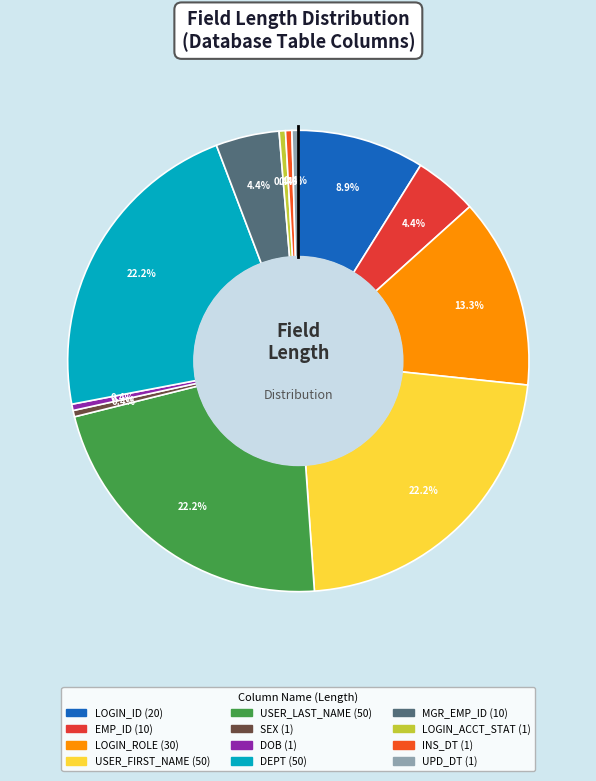

Does LOGIN_ID represent more than half of the total?

No